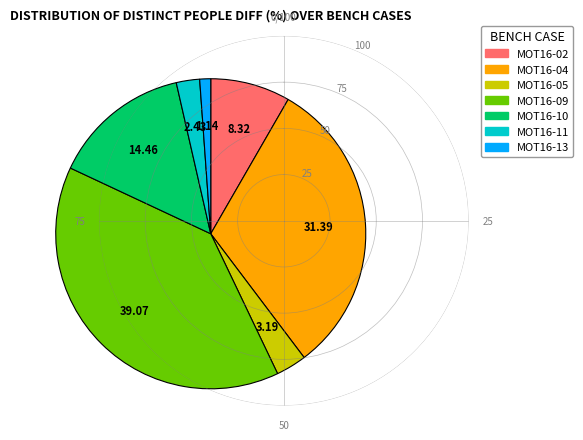

Combined, do MOT16-02 and MOT16-04 account for over 50%?

No